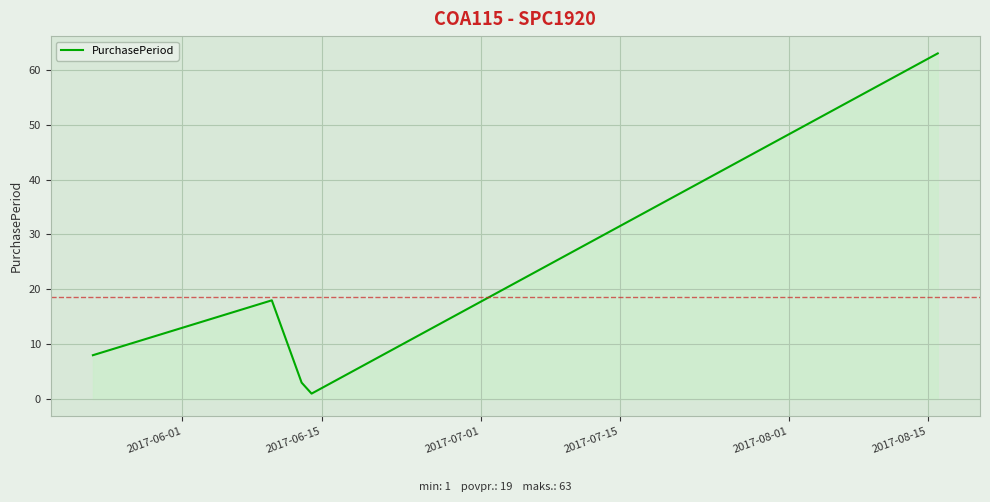

Reading left to right, list all the values displayed in this chart.

8	18	3	1	63